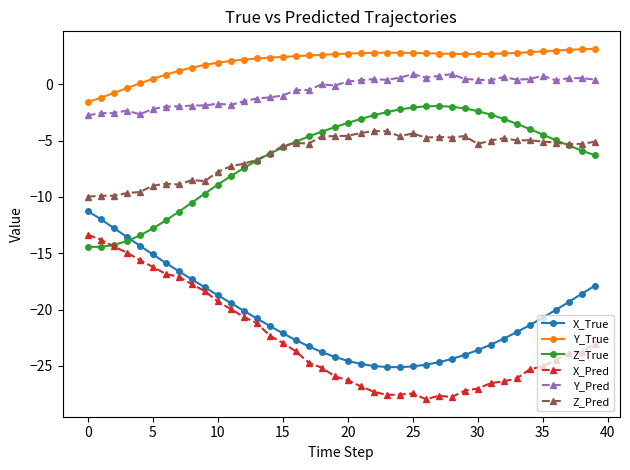

How many categories are shown in the chart?

40